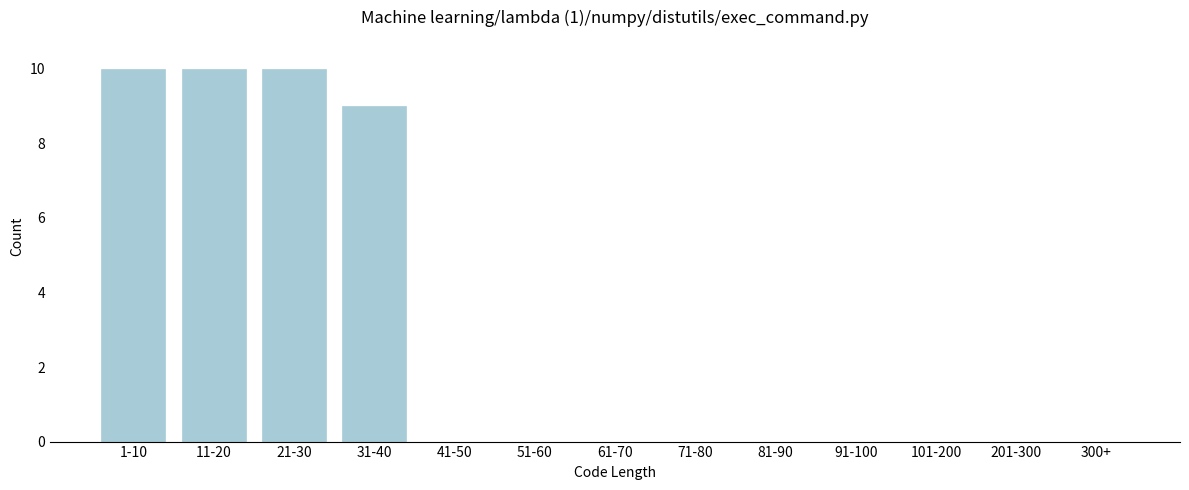

Reading right to left, transcribe all the data shown in this chart.

300+=0	201-300=0	101-200=0	91-100=0	81-90=0	71-80=0	61-70=0	51-60=0	41-50=0	31-40=9	21-30=10	11-20=10	1-10=10